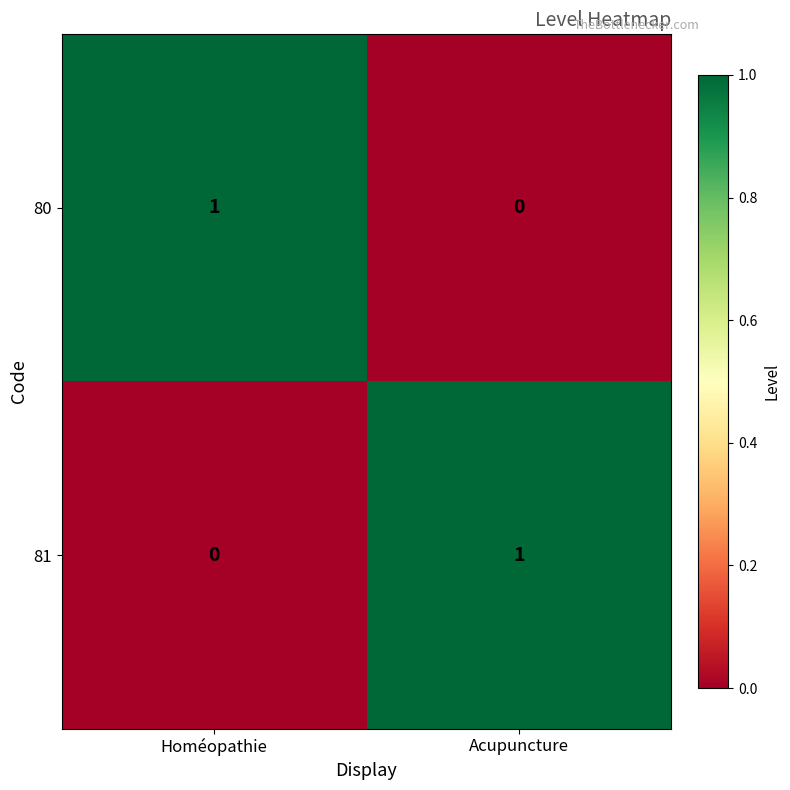

The value of 80 at Homéopathie is 1. True or false?

True